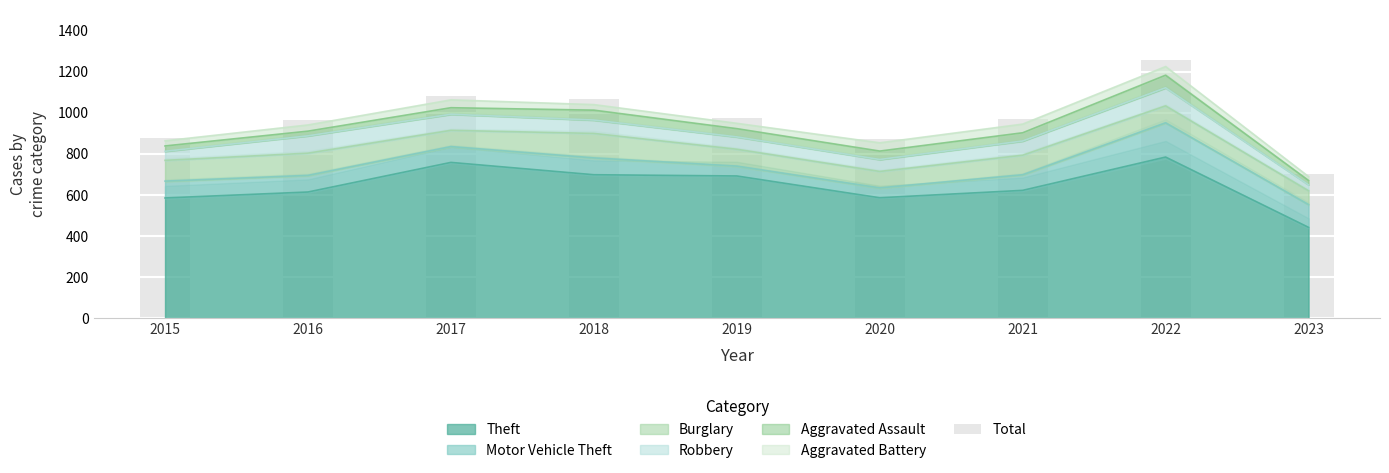

Is it true that the value at 2023 is 701?

True